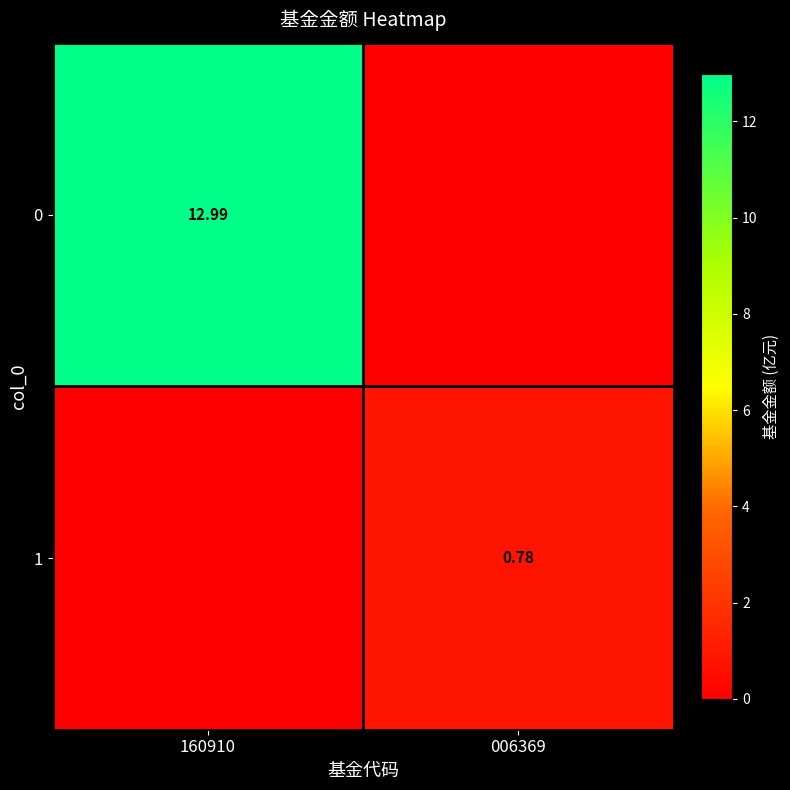

At which category is the sum across all series the highest?

160910